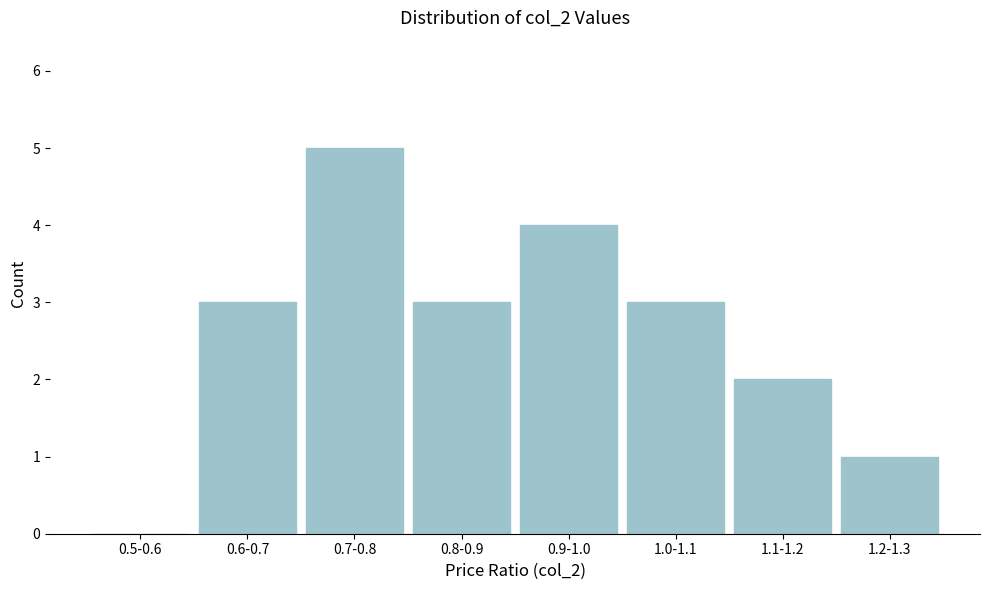

Reading right to left, what are all the values shown in this chart?

1.2-1.3=1	1.1-1.2=2	1.0-1.1=3	0.9-1.0=4	0.8-0.9=3	0.7-0.8=5	0.6-0.7=3	0.5-0.6=0